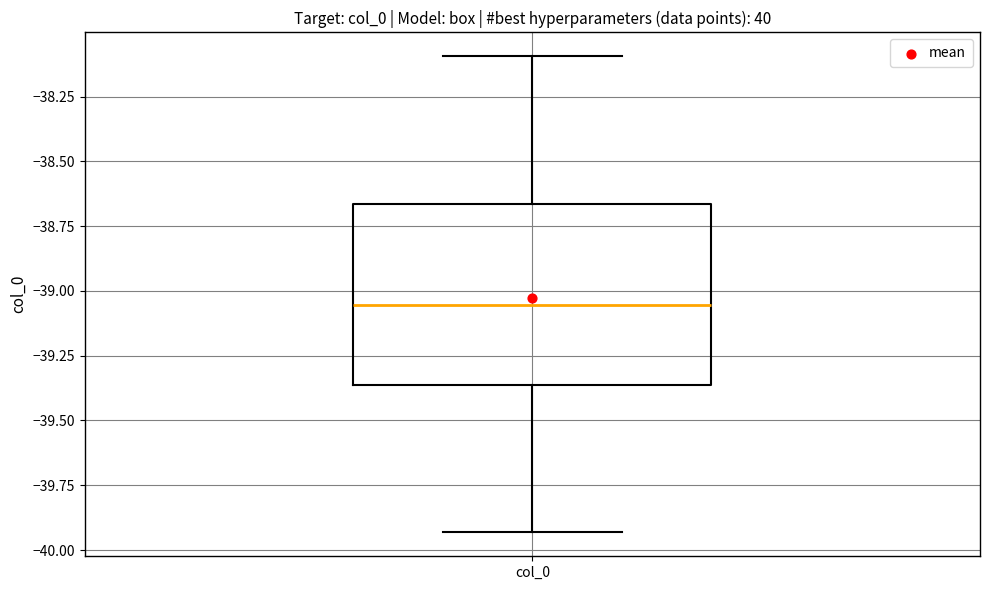

Read this box plot against the y-axis: the position of the median line, the range covered by the box, and the ends of both whiskers. The values are not printed on the chart, so give them approximately, as read against the axis.

median -39.05, box -39.35 to -38.65, whiskers -39.95 to -38.10